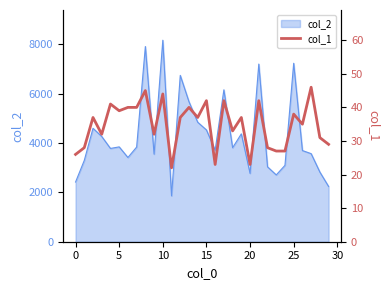

How many data points are less than 37?

14